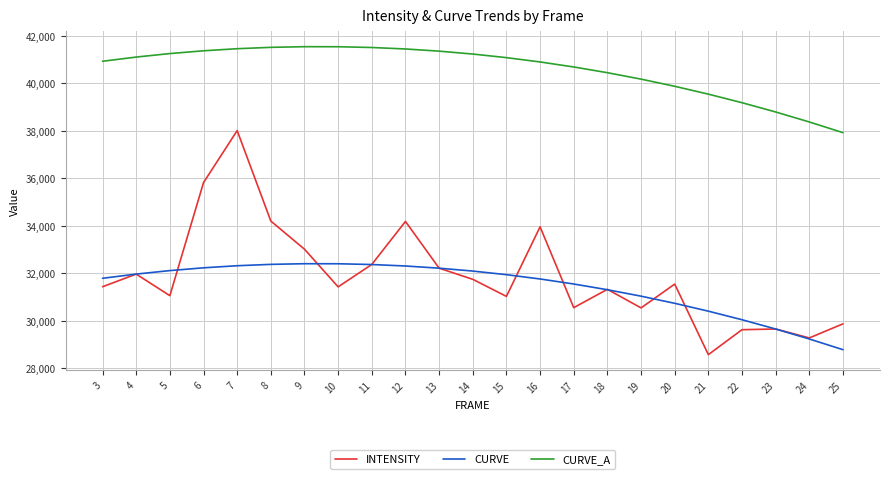

True or false: CURVE and CURVE_A cross at least once.

False